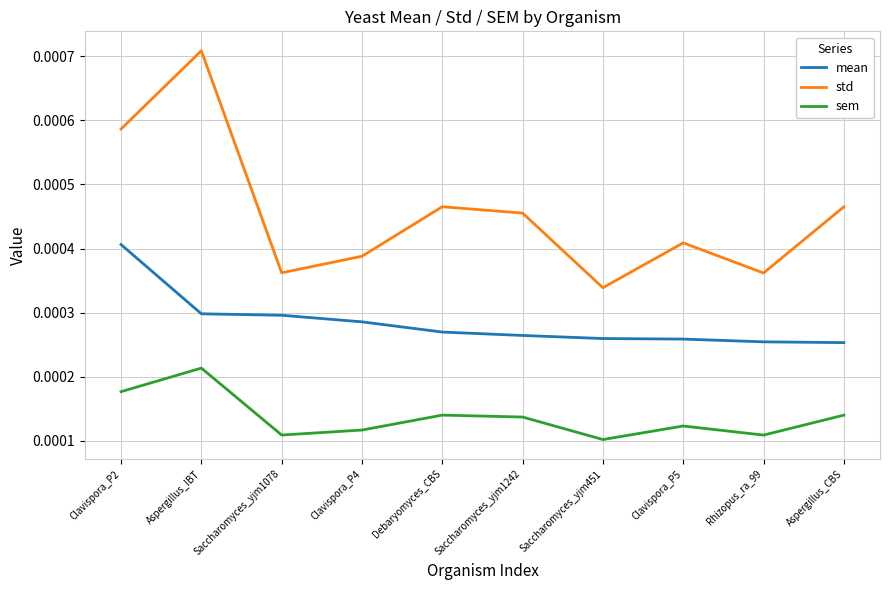

In std, how many points are higher than both neighbors (excluding endpoints)?

3